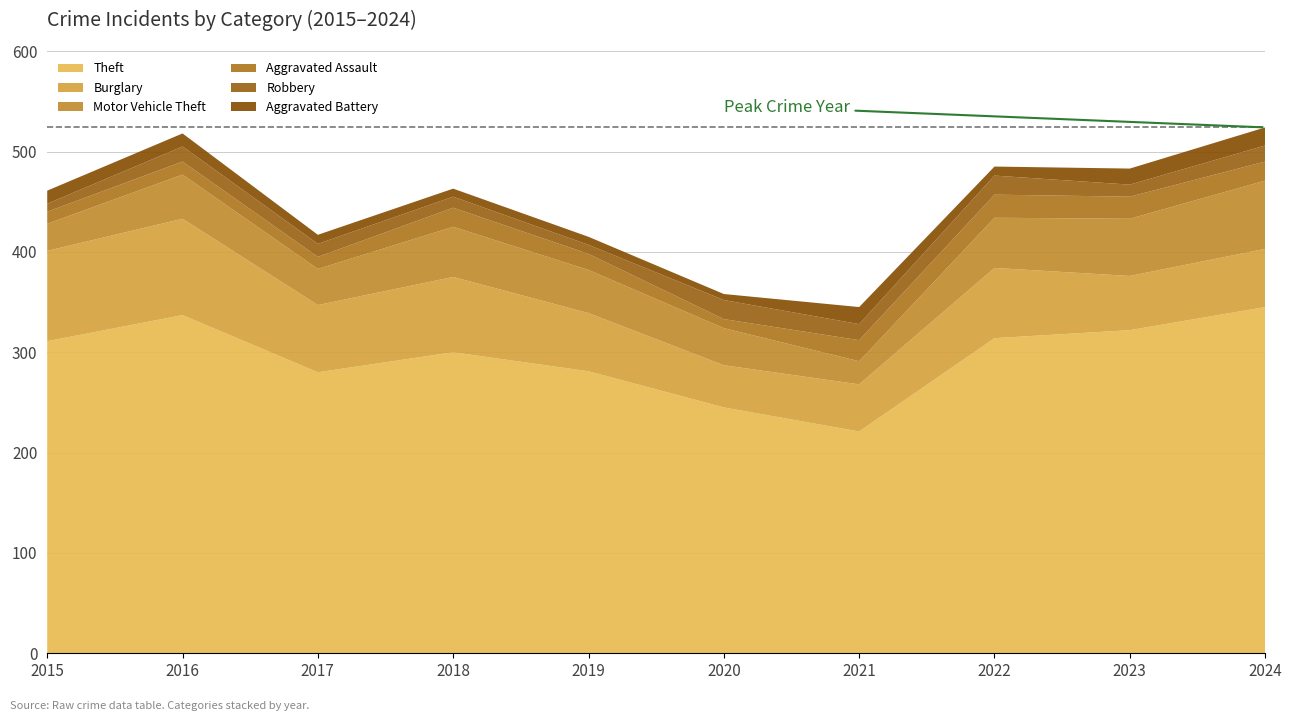

Reading left to right, list all the values displayed in this chart.

Theft: 2015=311	2016=337	2017=280	2018=300	2019=281	2020=245	2021=221	2022=314	2023=322	2024=345
Burglary: 2015=90	2016=96	2017=67	2018=75	2019=58	2020=42	2021=47	2022=70	2023=54	2024=58
Motor Vehicle Theft: 2015=27	2016=44	2017=36	2018=50	2019=43	2020=37	2021=23	2022=50	2023=57	2024=68
Aggravated Assault: 2015=12	2016=13	2017=12	2018=19	2019=16	2020=9	2021=21	2022=23	2023=22	2024=19
Robbery: 2015=8	2016=15	2017=13	2018=11	2019=9	2020=19	2021=16	2022=19	2023=12	2024=16
Aggravated Battery: 2015=13	2016=13	2017=9	2018=8	2019=8	2020=6	2021=17	2022=9	2023=16	2024=18